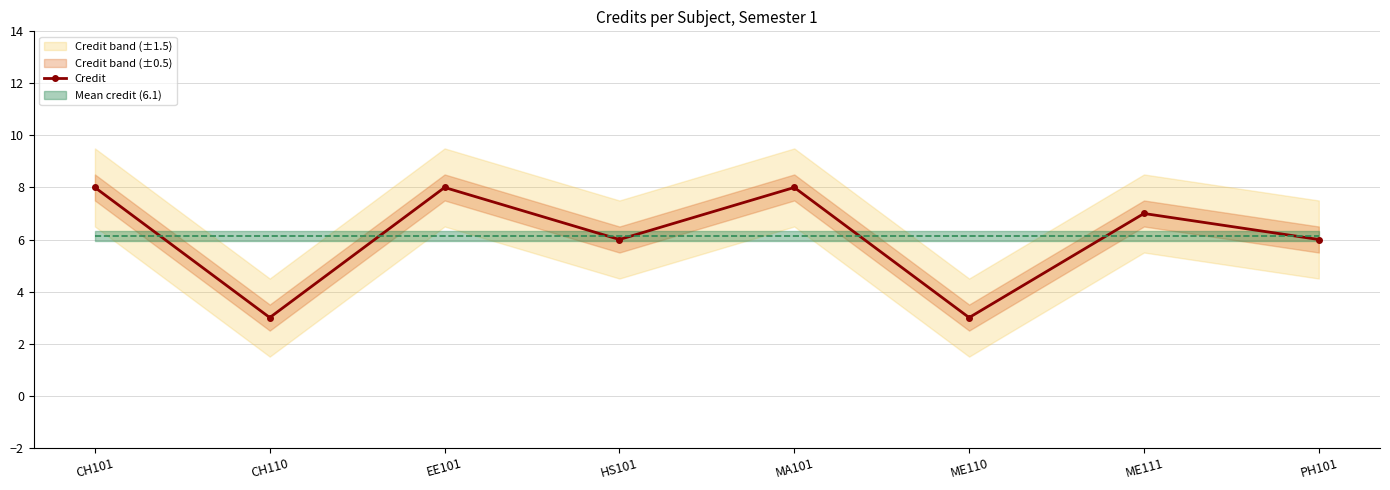

What is the difference between the values at ME111 and MA101?

1